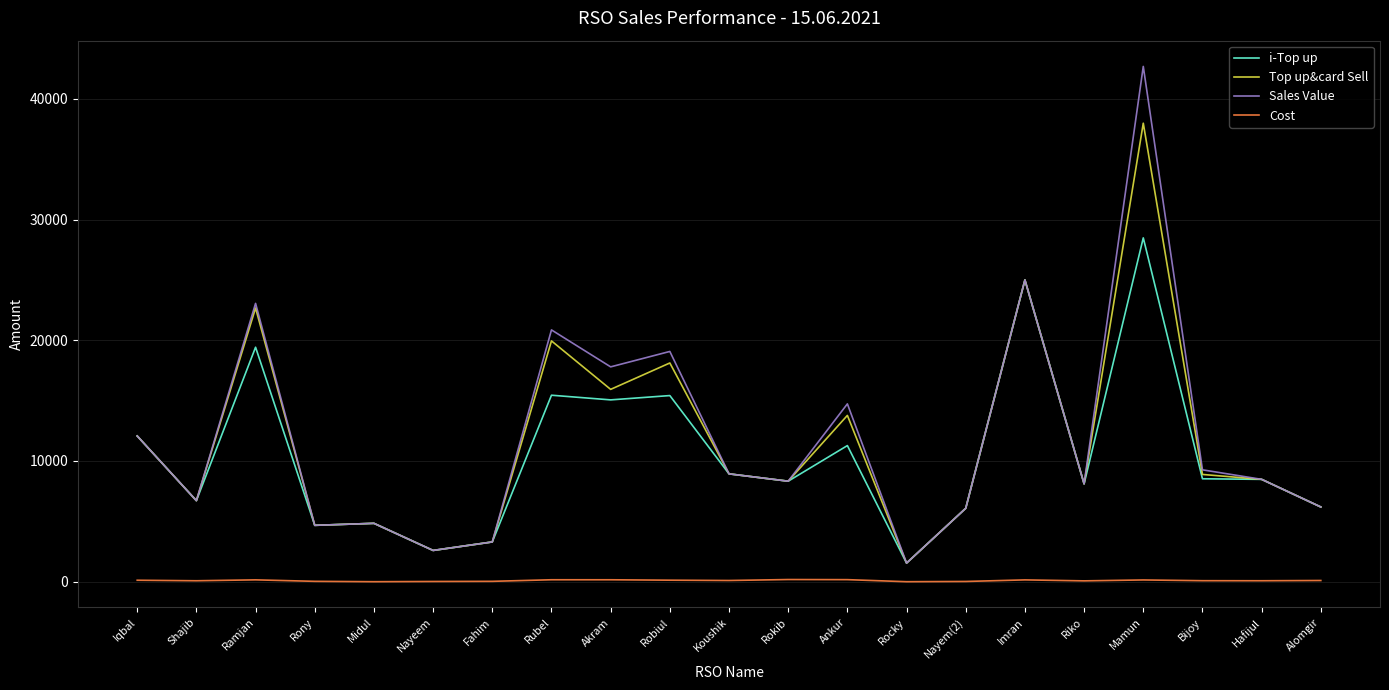

True or false: Top up&card Sell and Cost cross at least once.

False